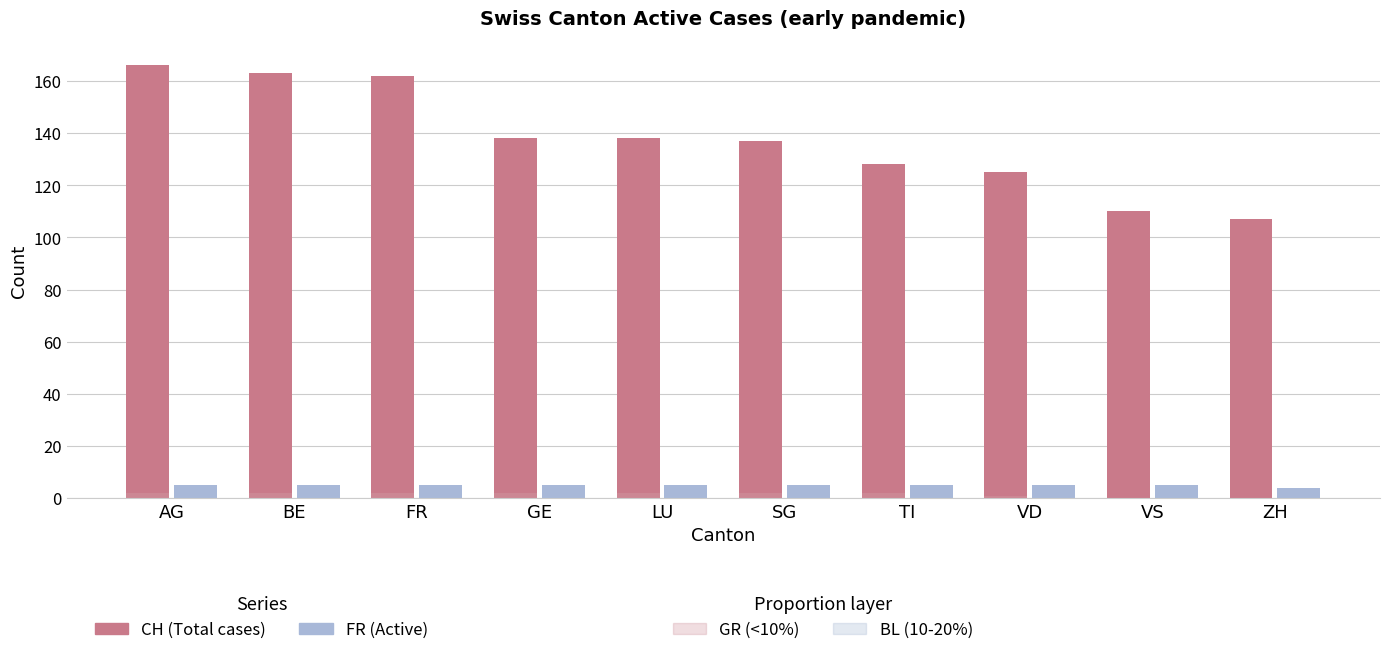

Reading right to left, transcribe all the data shown in this chart.

CH (Total cases): 107	110	125	128	137	138	138	162	163	166
FR (Active): 4	5	5	5	5	5	5	5	5	5
GR (<10%): 0	0	1	2	2	2	2	2	2	2
BL (10-20%): 0	0	0	0	0	0	0	0	0	0